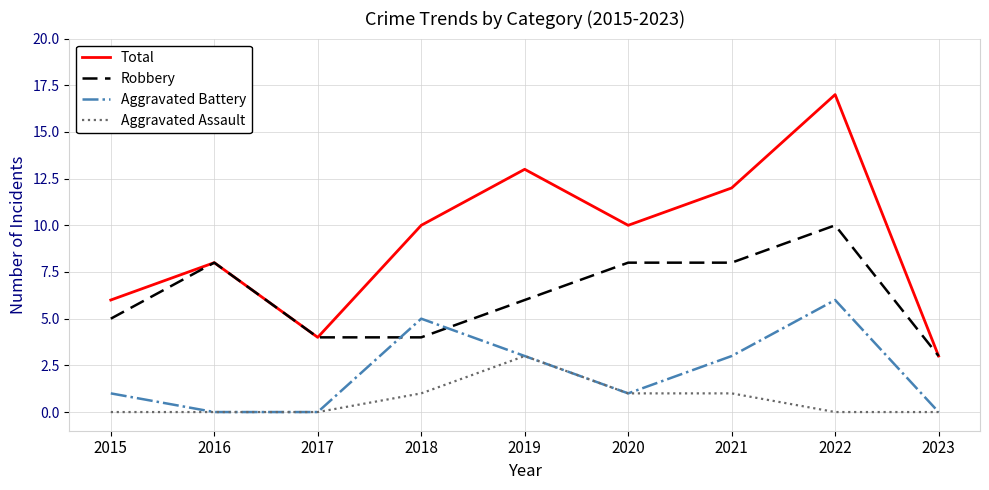

Is the value of Robbery at 2016 greater than the value of Aggravated Battery at 2022?

Yes